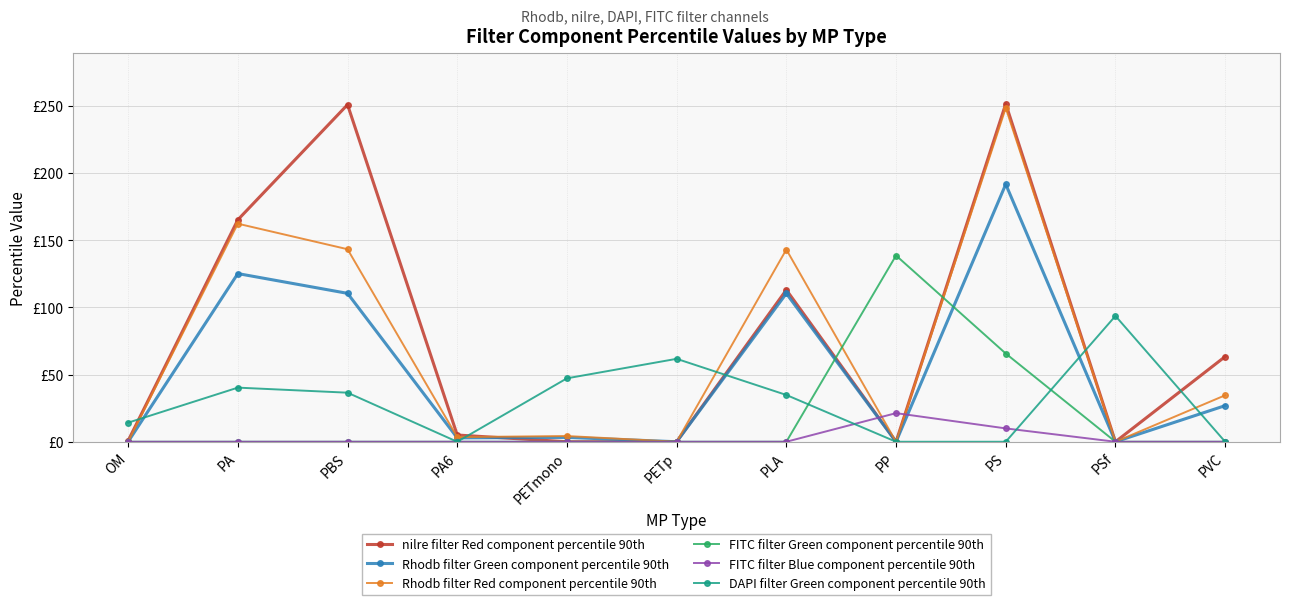

Is the value of FITC filter Blue component percentile 90th at PSf greater than the value of FITC filter Green component percentile 90th at PSf?

No